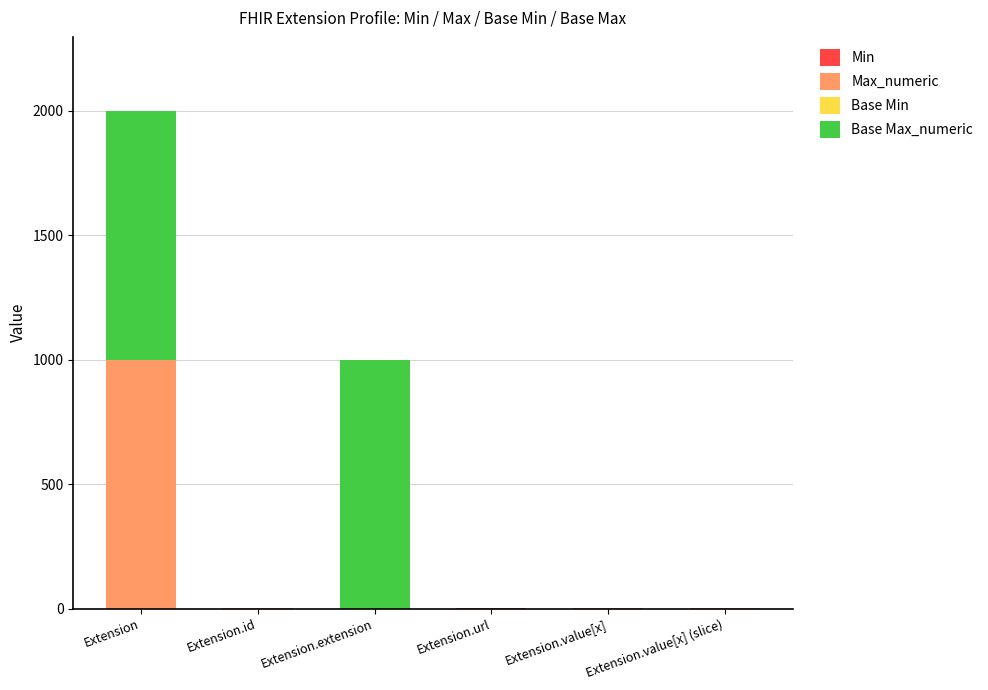

What is the total value across all series at Extension.extension?

999